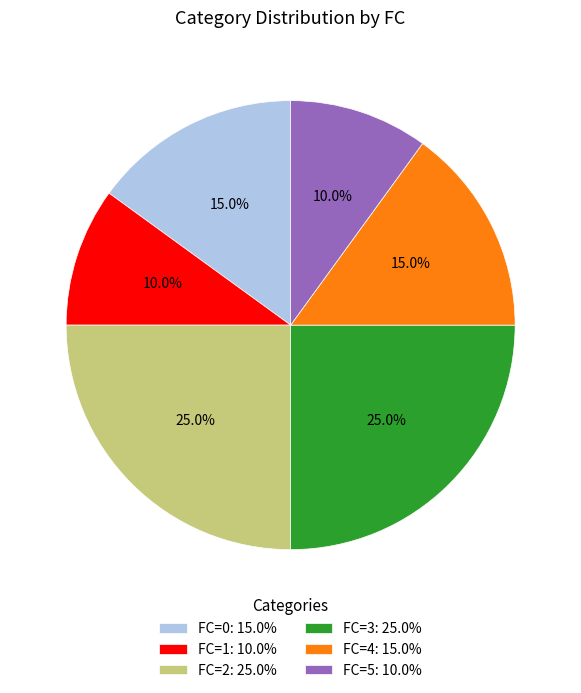

What is the ratio of the value at FC=4 to the value at FC=1?

1.5